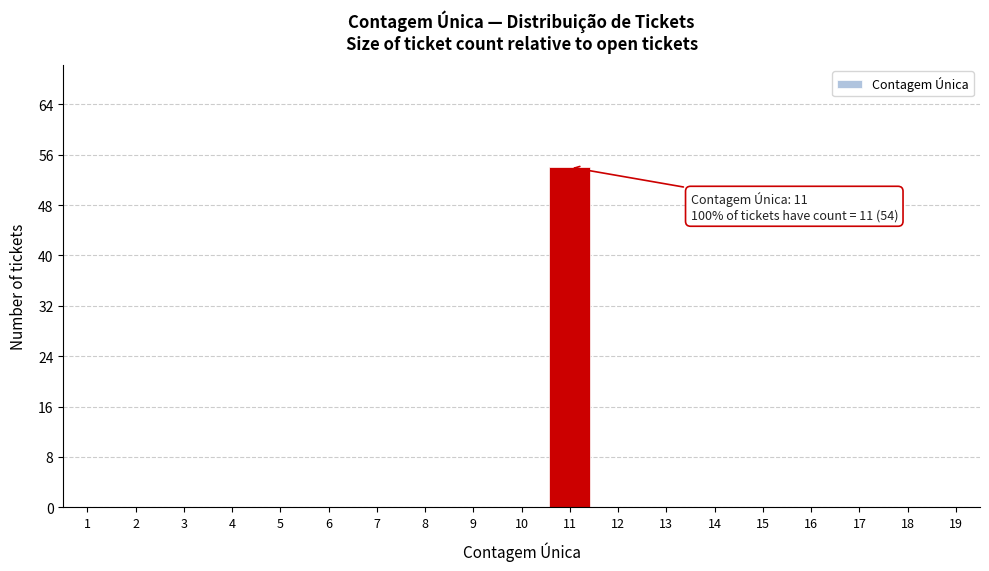

Reading left to right, extract all data points from this chart.

1=0	2=0	3=0	4=0	5=0	6=0	7=0	8=0	9=0	10=0	11=54	12=0	13=0	14=0	15=0	16=0	17=0	18=0	19=0